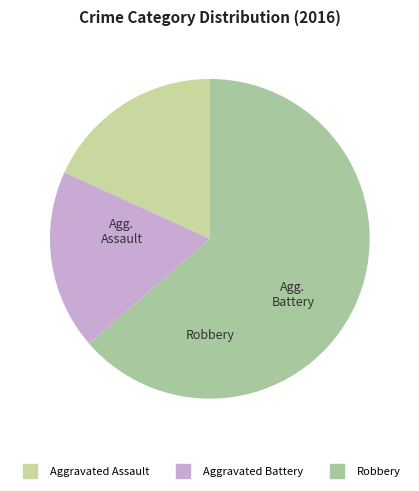

Count the number of slices in the pie.

3